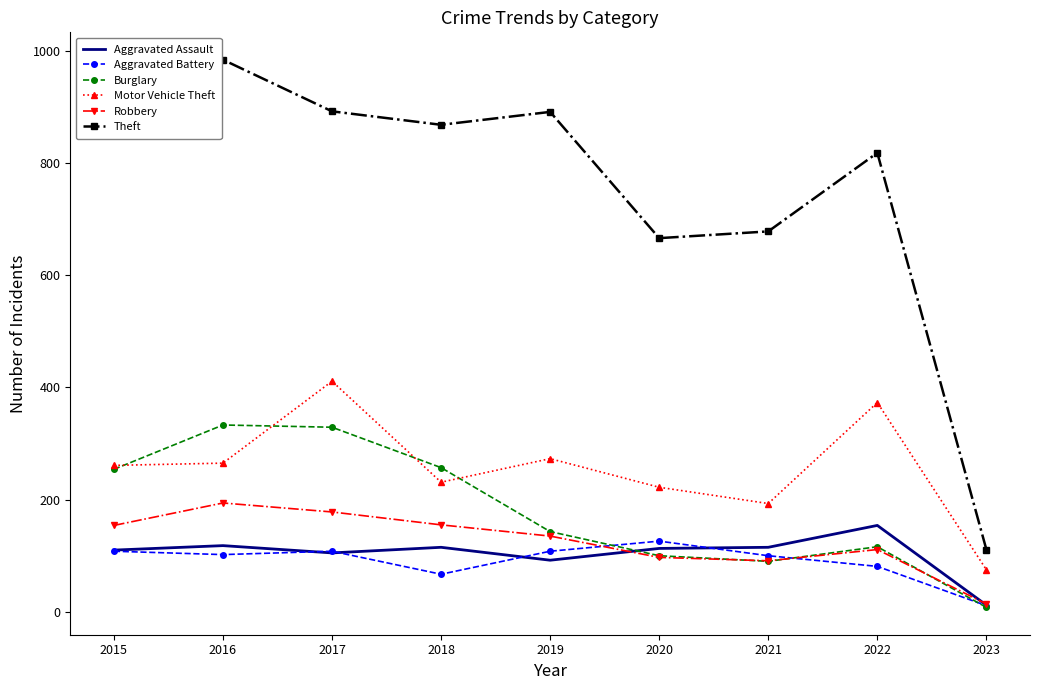

The Motor Vehicle Theft series shows 265 at 2016. True or false?

True